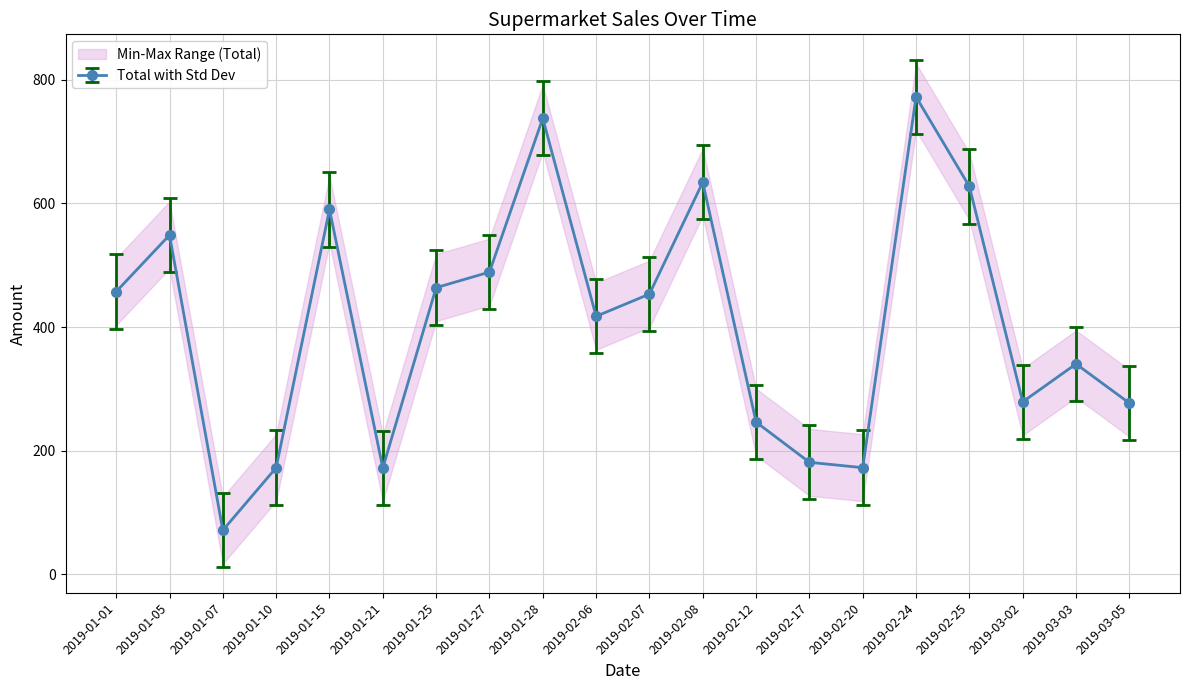

What is the greatest value displayed?

832.5